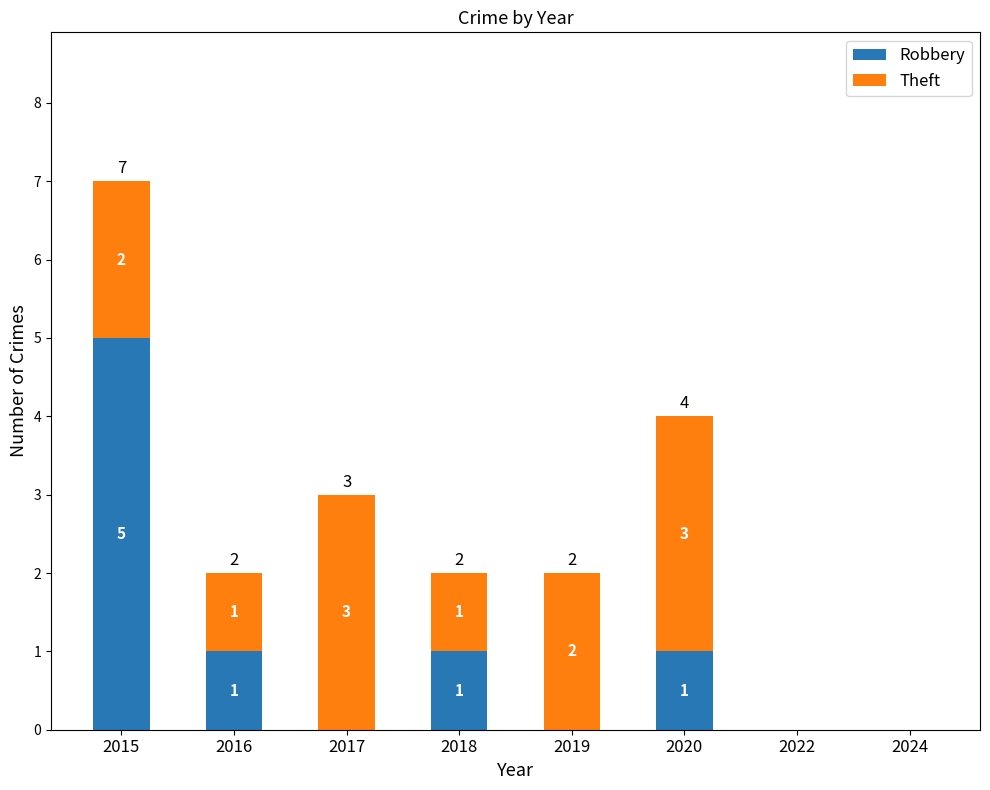

What is the highest value of the Robbery series?

5